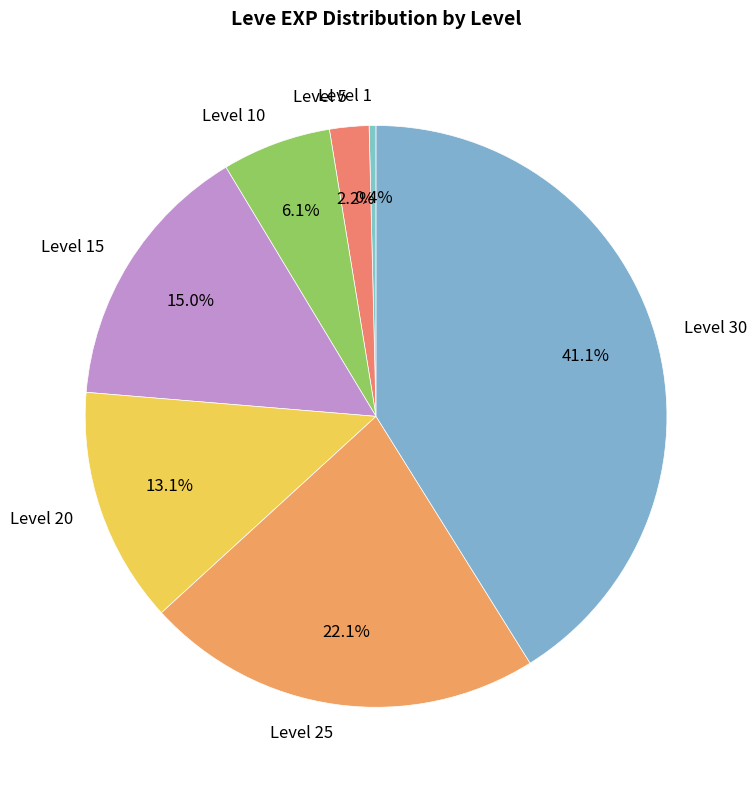

Count the number of slices in the pie.

7